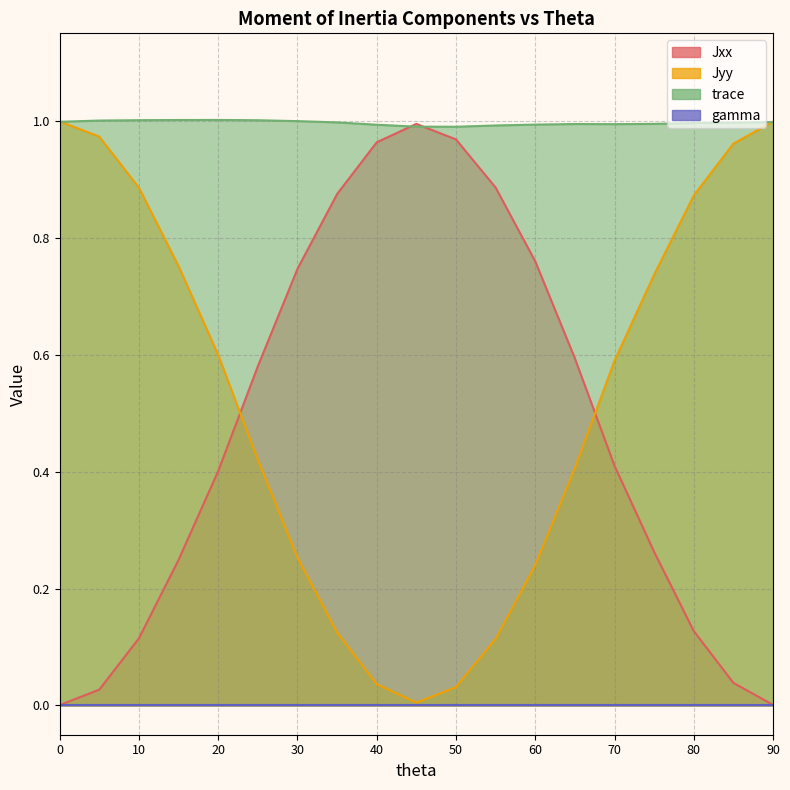

True or false: trace and Jyy cross at least once.

True